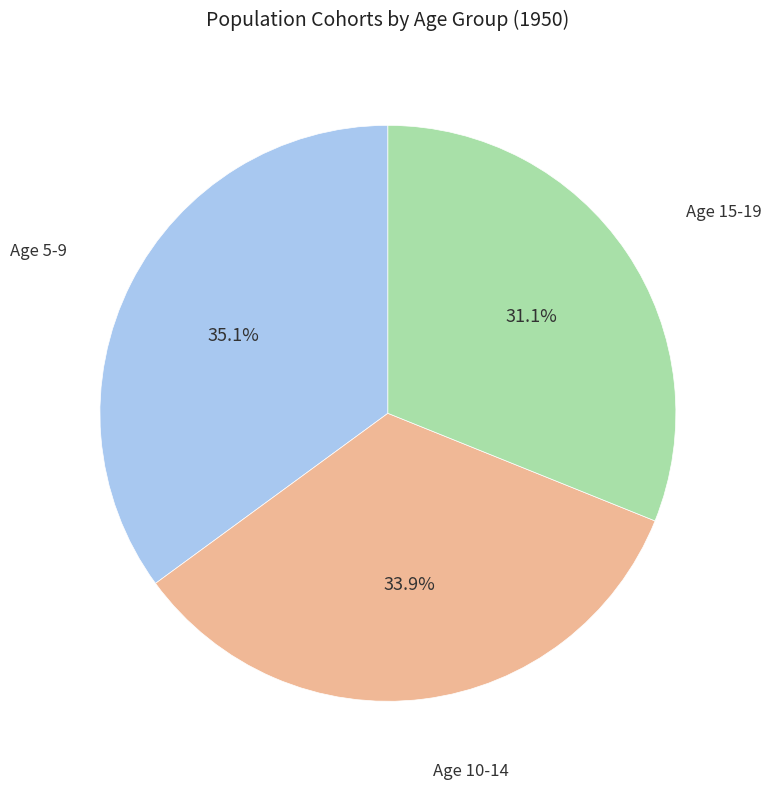

Is there any slice that represents more than half of the pie?

No